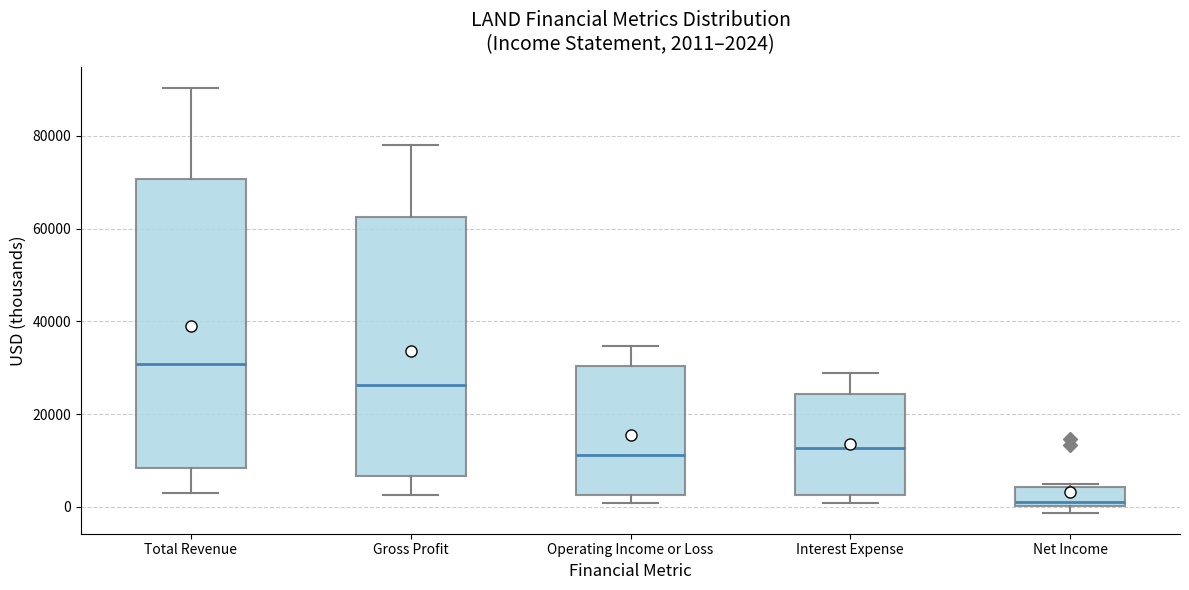

Which box has the highest median line?

Total Revenue